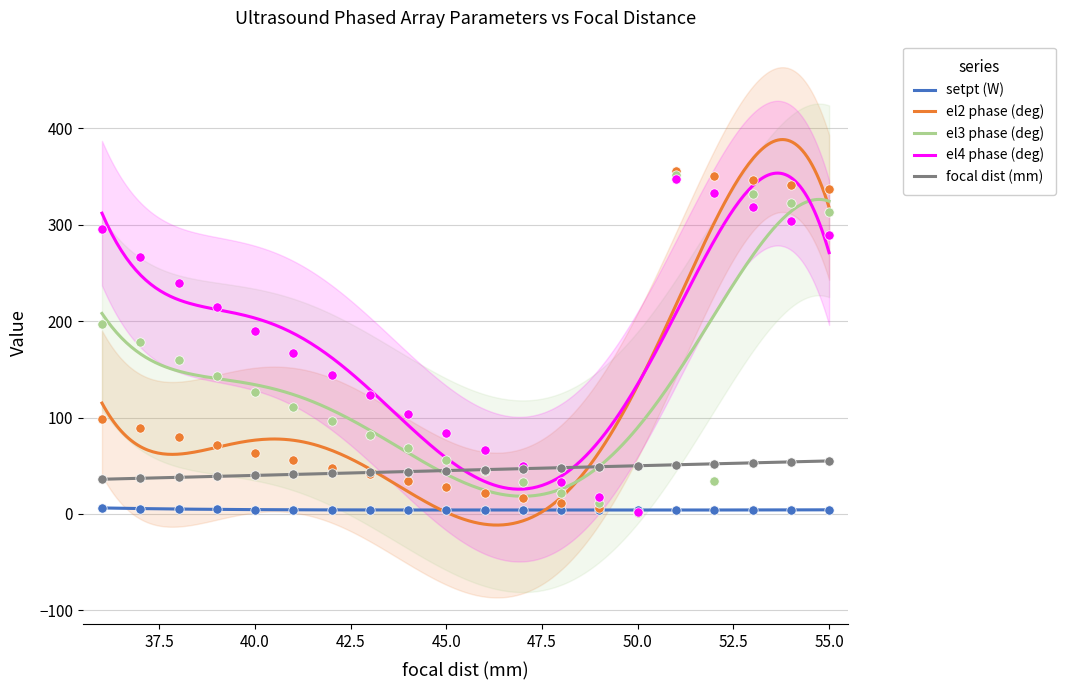

At how many categories does at least one series exceed 110?

13